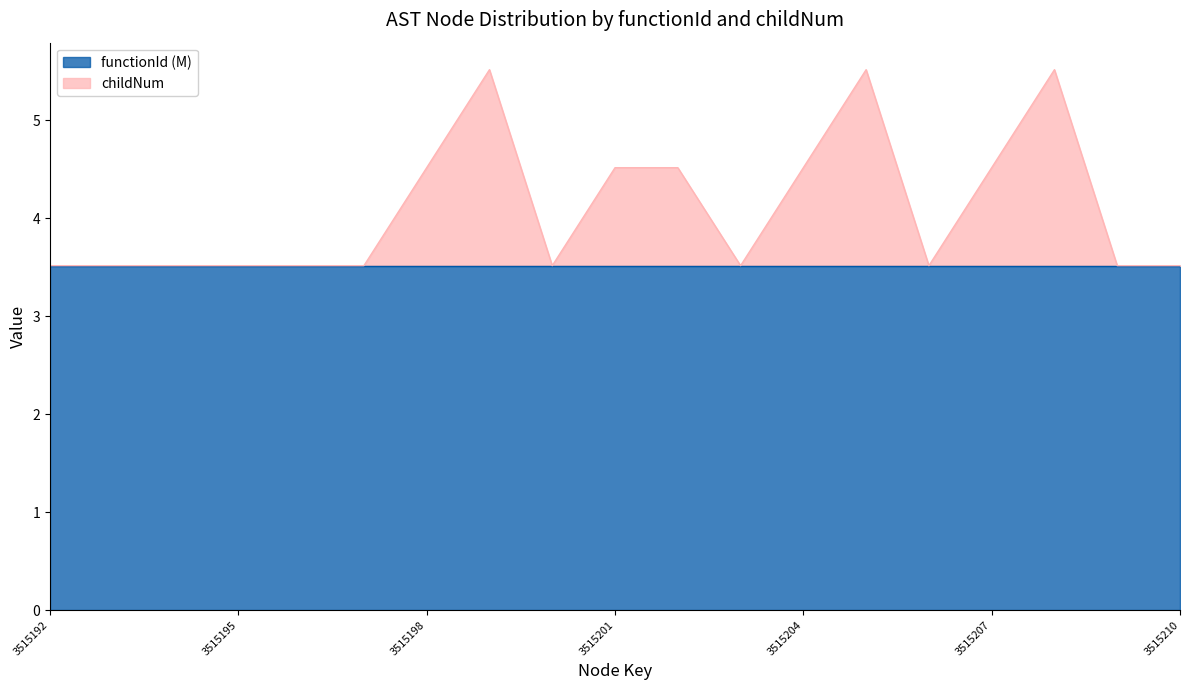

List the labels in order of value, smallest first.

3515192, 3515193, 3515194, 3515195, 3515196, 3515197, 3515200, 3515203, 3515206, 3515209, 3515210, 3515198, 3515201, 3515202, 3515204, 3515207, 3515199, 3515205, 3515208